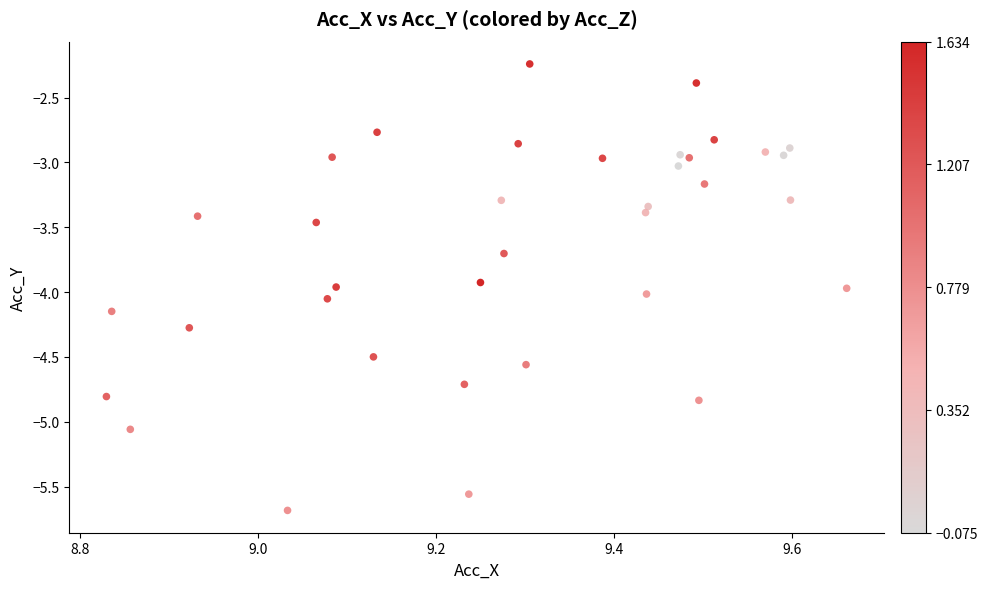

What is the range of X values (max minus min)?

0.8